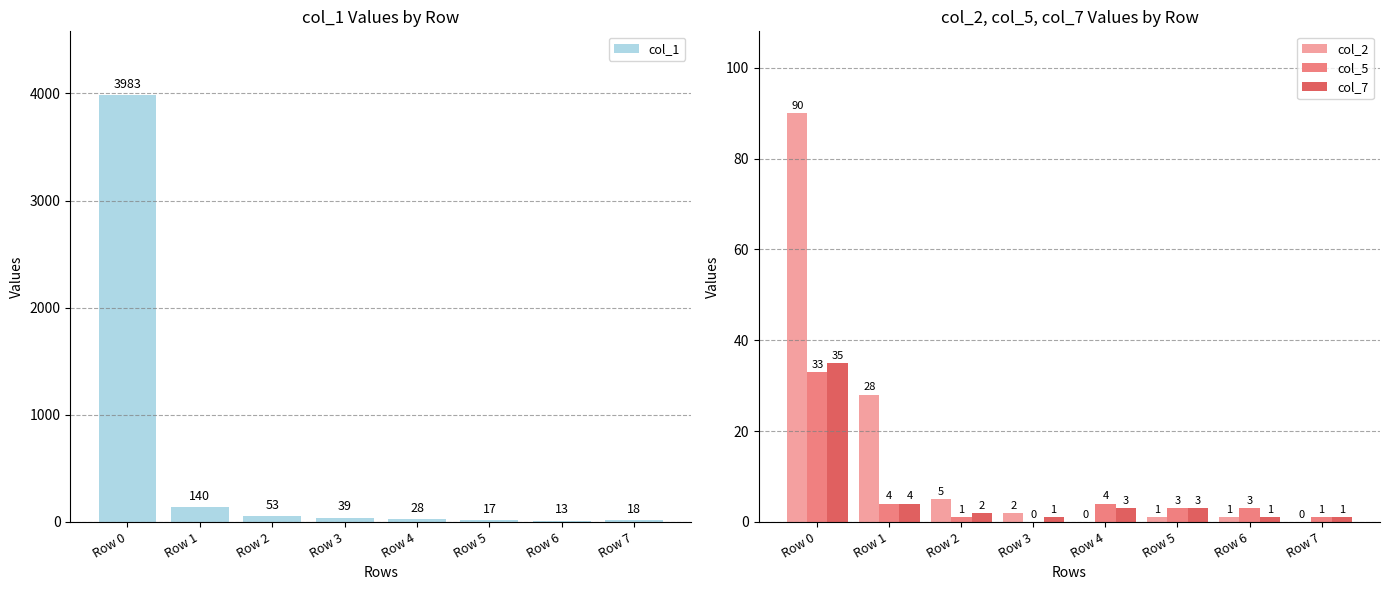

What is the total value across all series at Row 3?

42